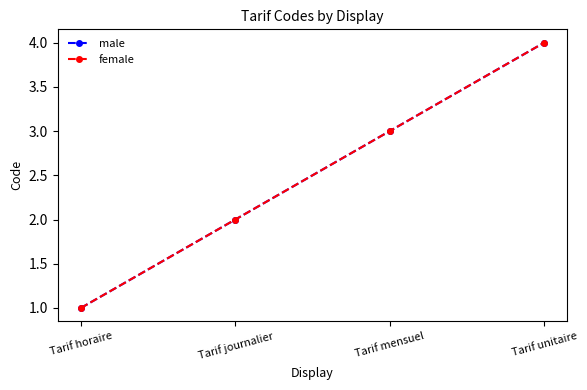

Is this an area chart (filled region under the line)?

No